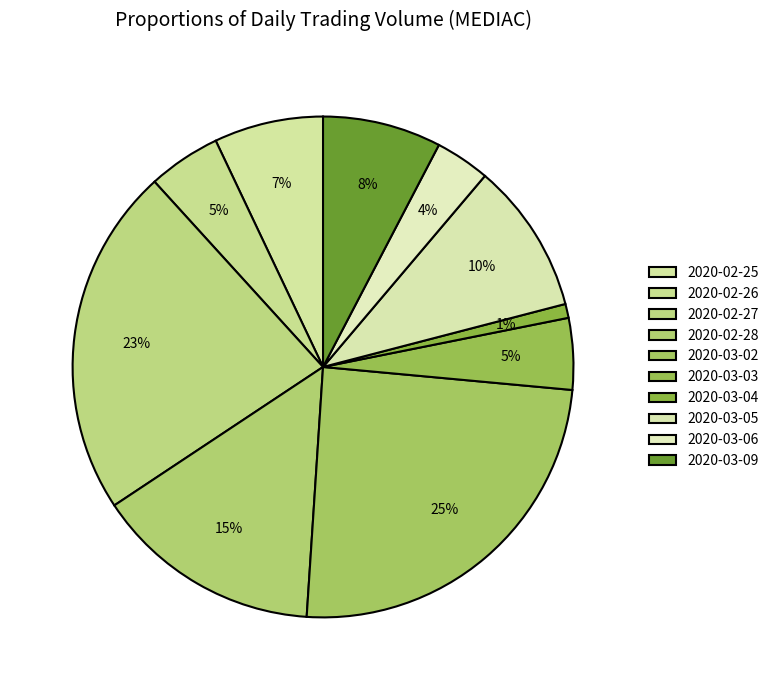

Rank the categories by value from lowest to highest.

2020-03-04, 2020-03-06, 2020-03-03, 2020-02-26, 2020-02-25, 2020-03-09, 2020-03-05, 2020-02-28, 2020-02-27, 2020-03-02